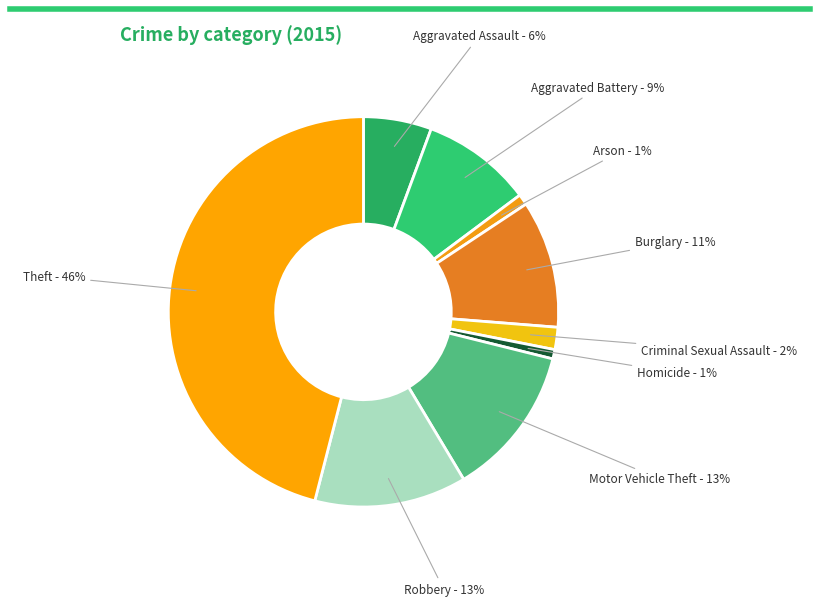

How many slices are in this pie chart?

9